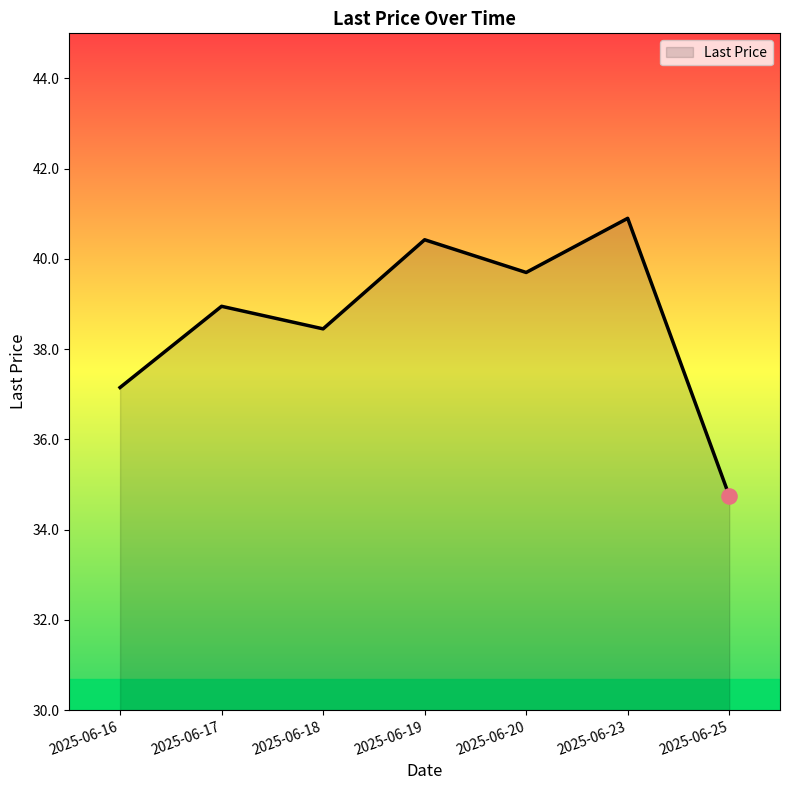

What is the change in value from 2025-06-16 to 2025-06-19?

+3.3